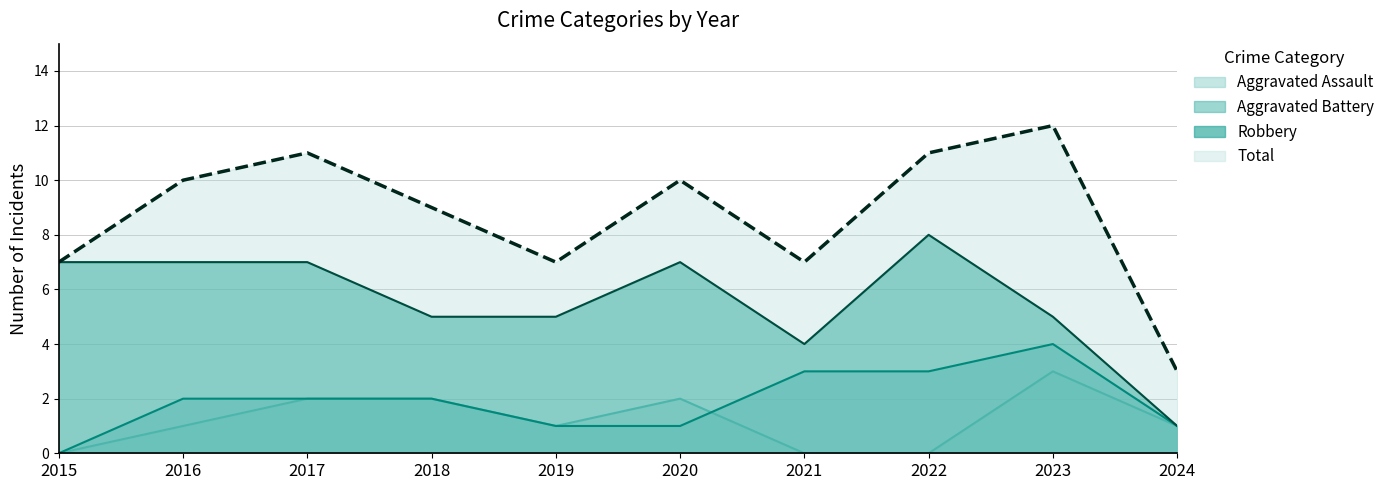

True or false: Robbery (line) has a value of 4 at 2021.

True